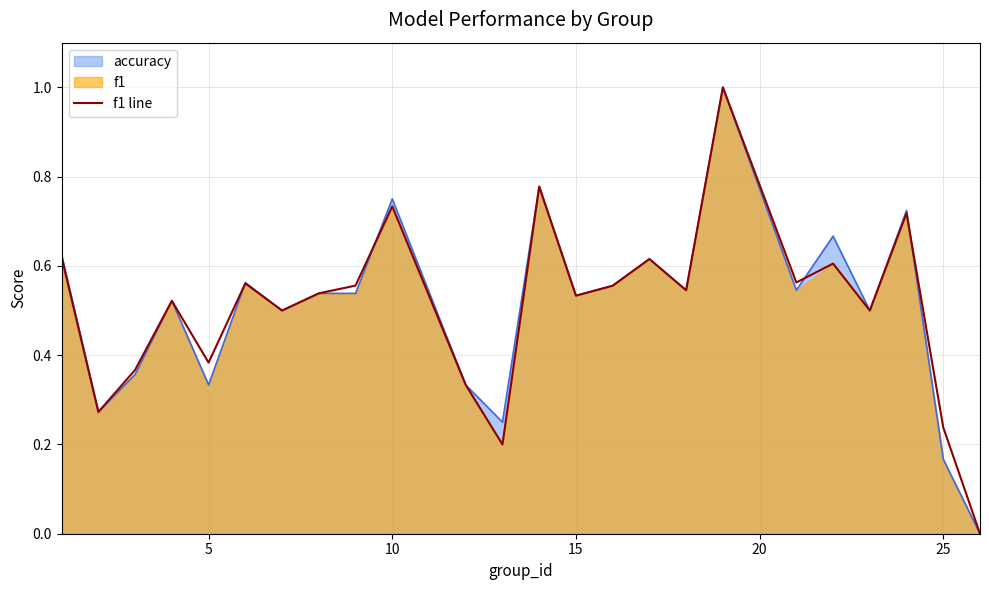

Is it true that accuracy equals 0.7 at 15?

False